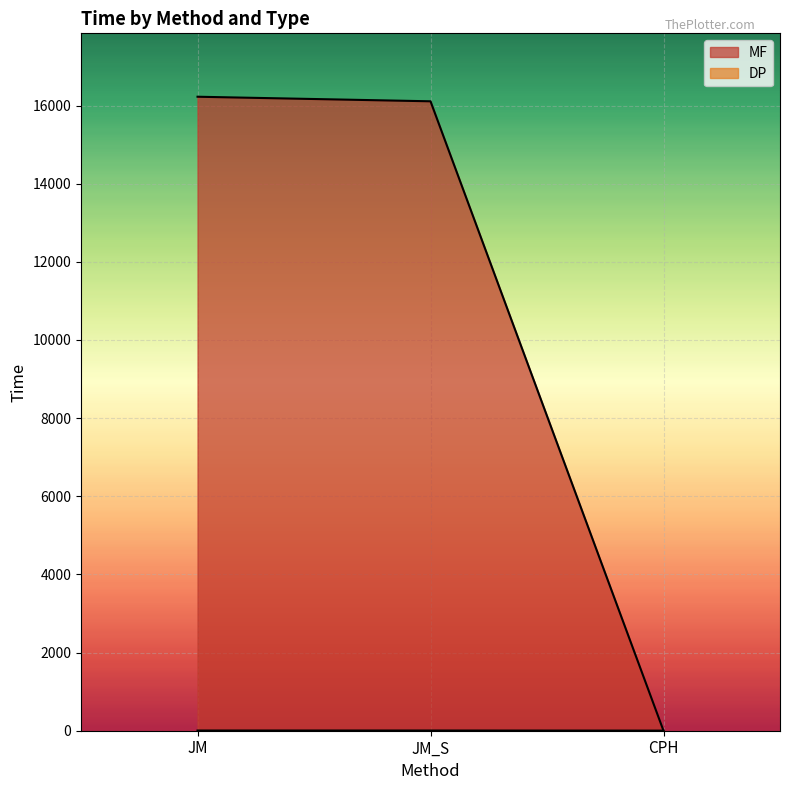

List the series in order of their overall mean, lowest first.

DP, MF